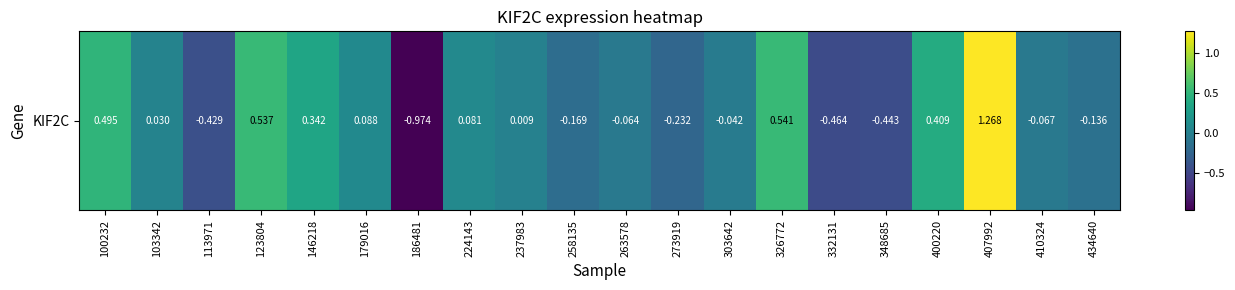

Which label corresponds to the largest value in the chart?

407992